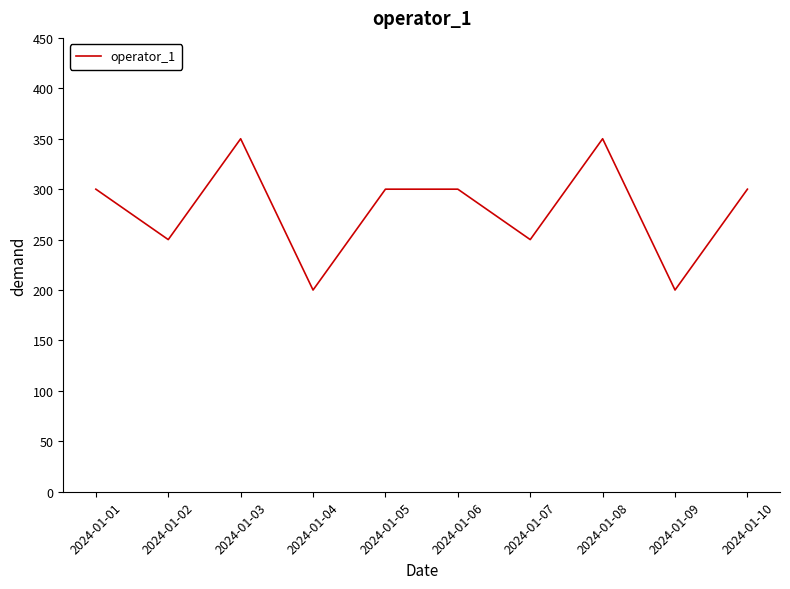

Which has a higher value, 2024-01-02 or 2024-01-04?

2024-01-02